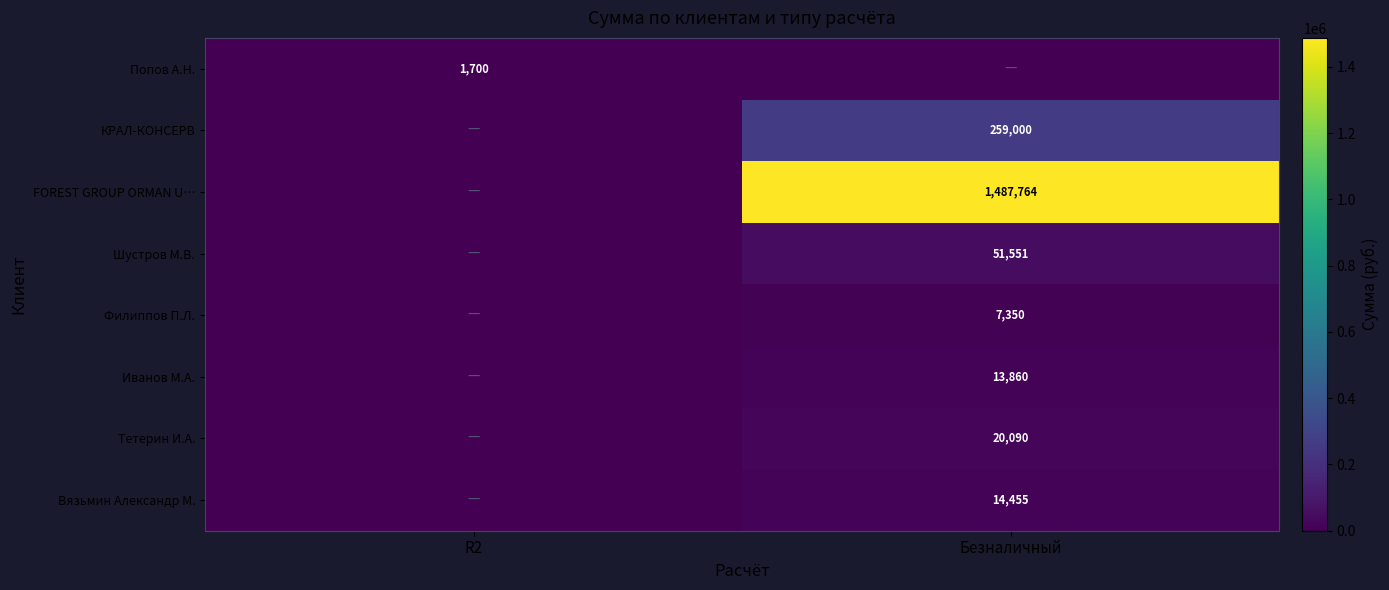

Is it true that Тетерин И.А. equals 20090 at Безналичный?

True